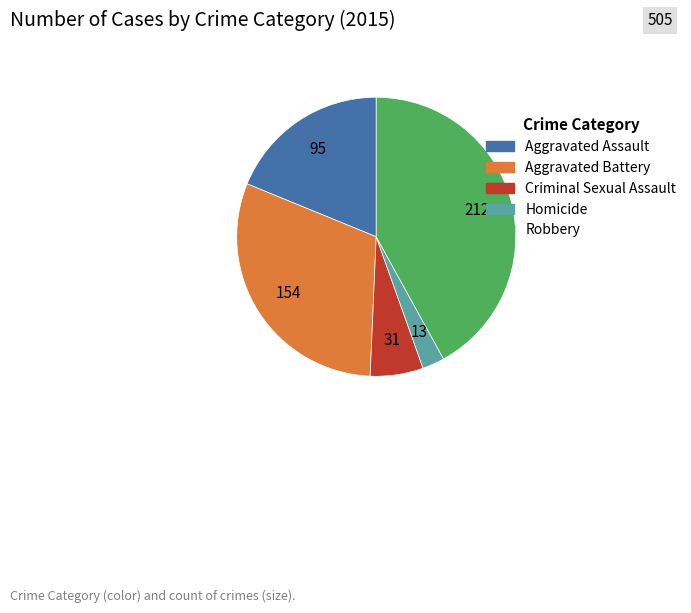

The Criminal Sexual Assault slice represents 6% of the pie. True or false?

True